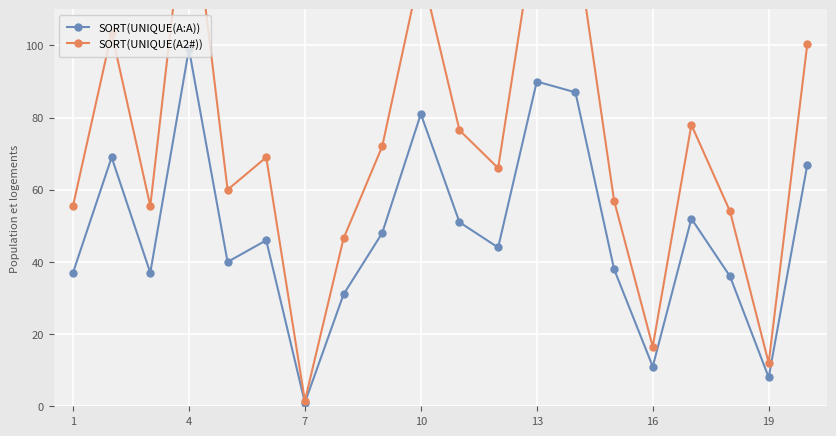

What is the label of the 1st point from the left?

1